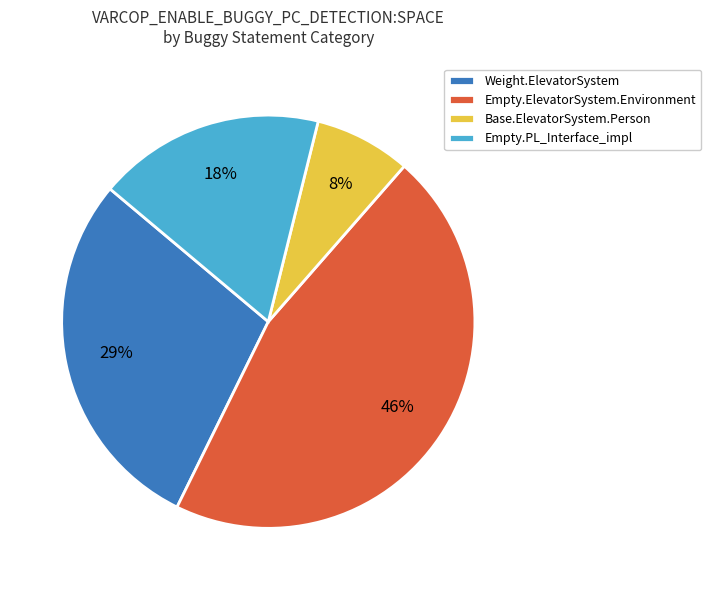

Is there any slice that represents more than half of the pie?

No